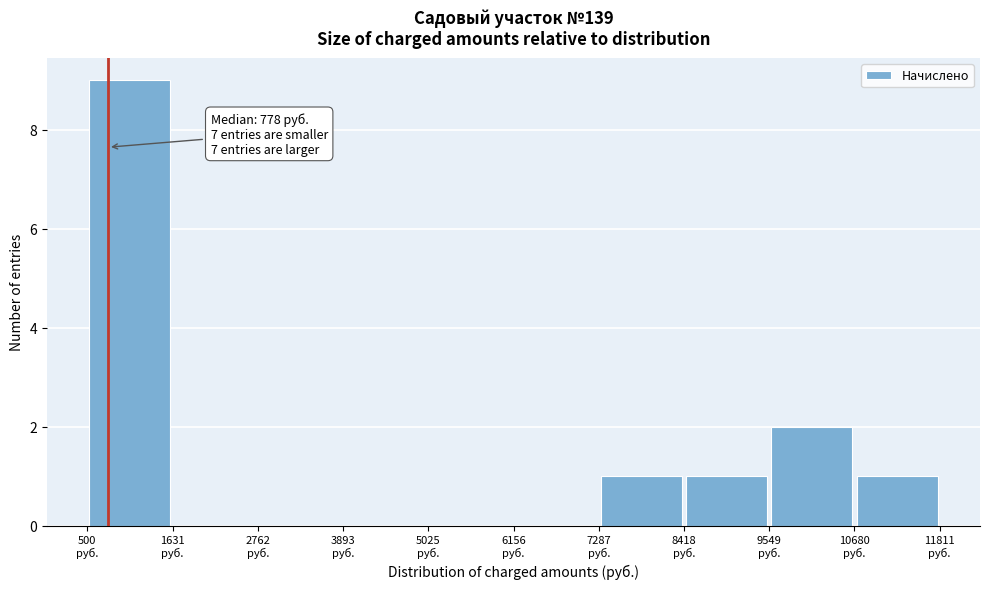

Over which range of the x-axis is the bar tallest?

600 to 1600